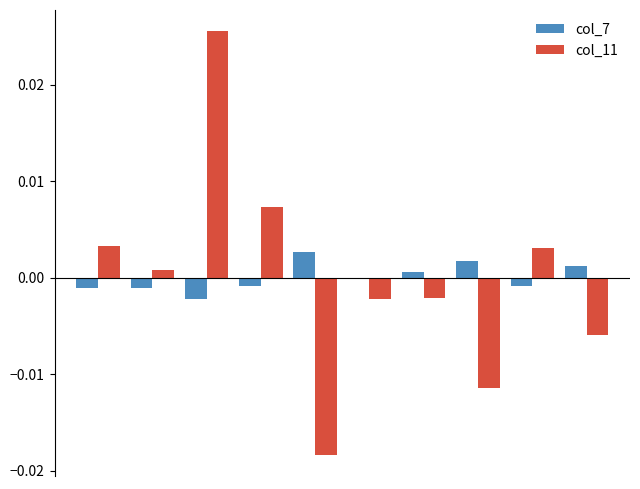

What are all the series names shown in the legend?

col_7, col_11